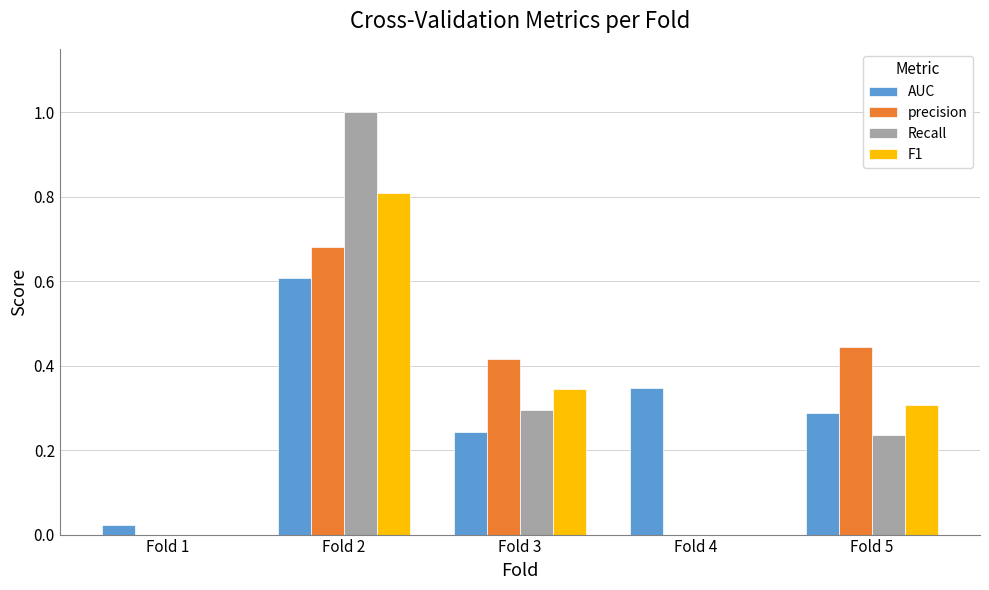

Which series changed the most between Fold 4 and Fold 5?

precision